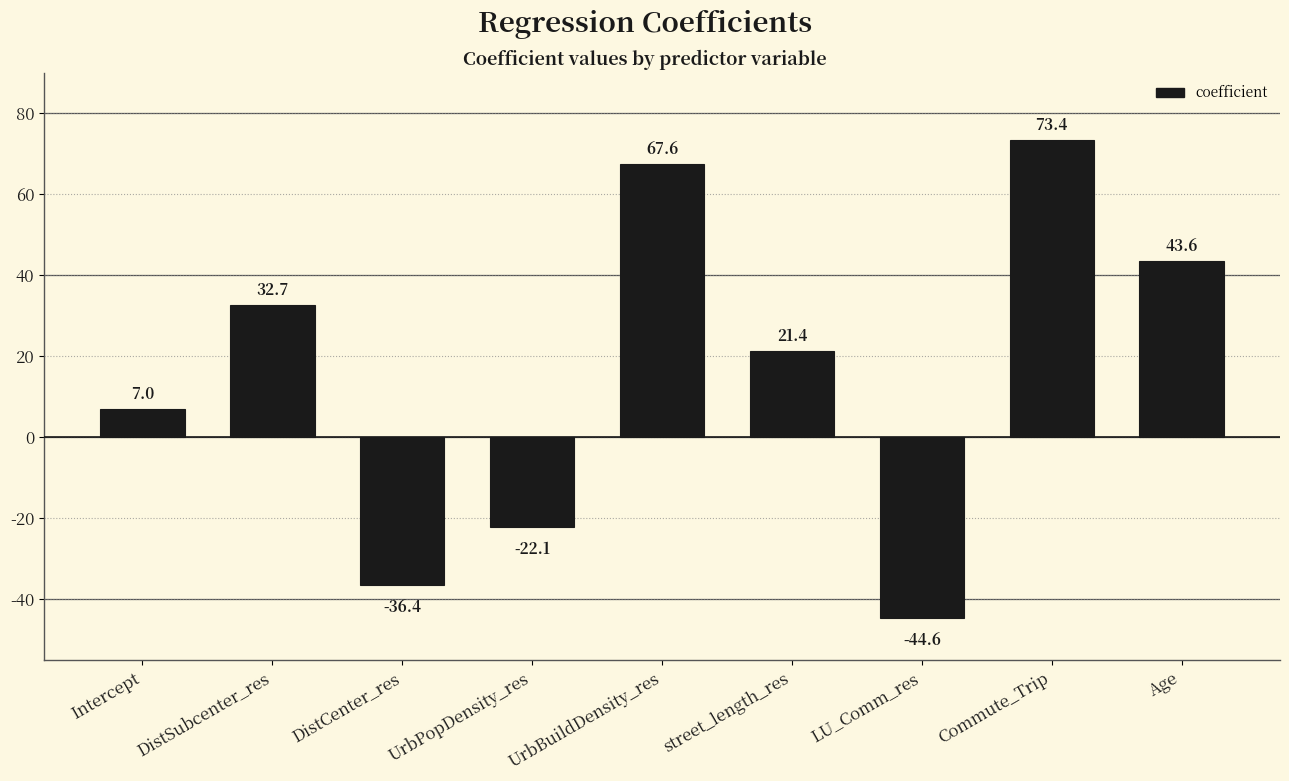

Are the bars horizontal?

No